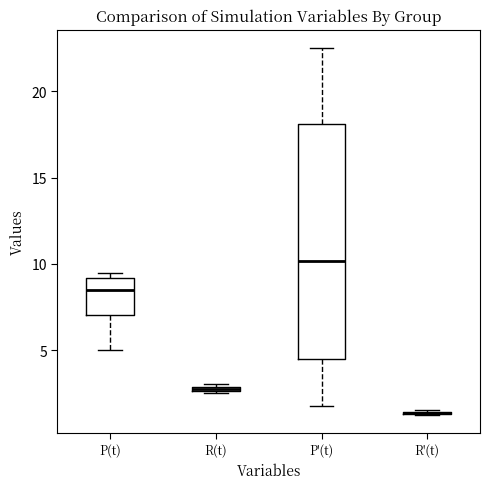

Comparing the boxes themselves (not the whiskers), which one is the tallest?

P'(t)